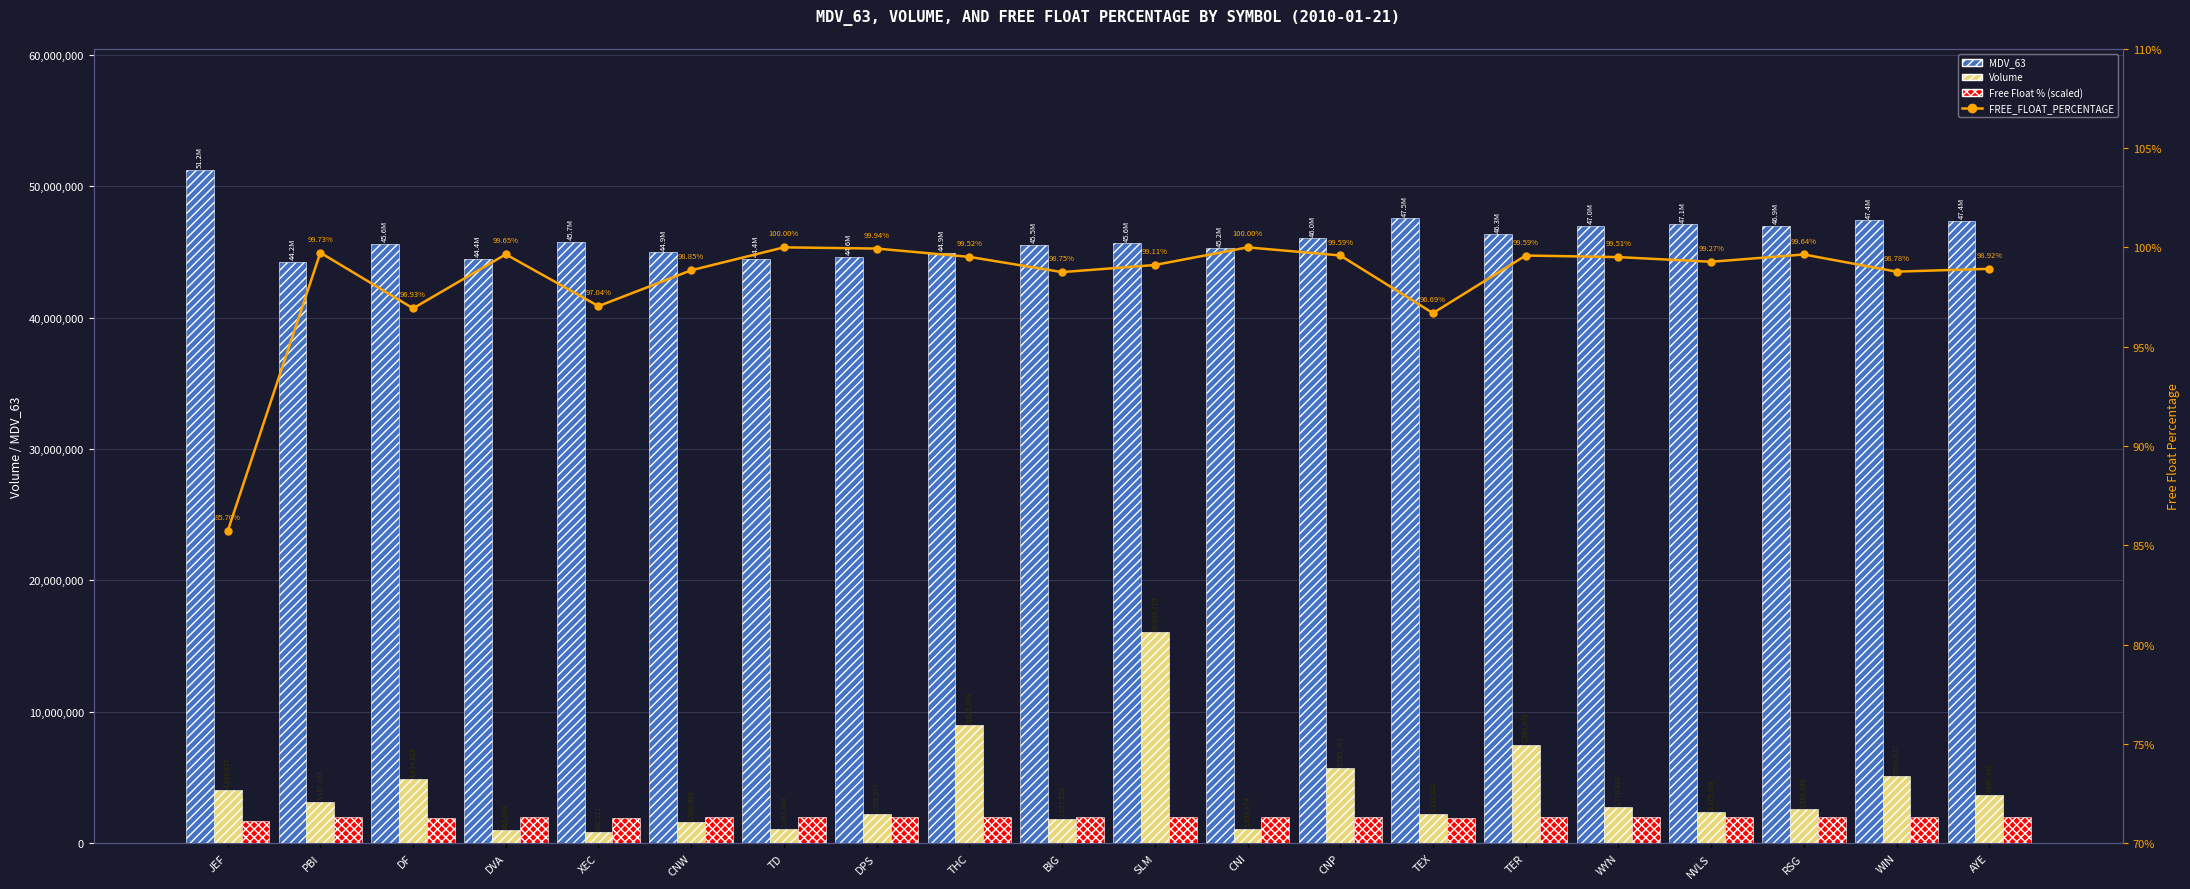

How many data points in FREE_FLOAT_PERCENTAGE (scaled) are less than 1990186?

10